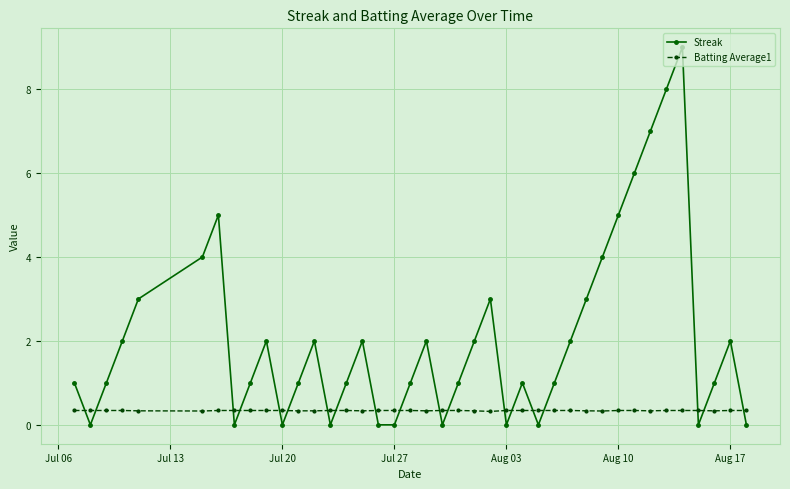

Which series has the largest total across all categories?

Streak